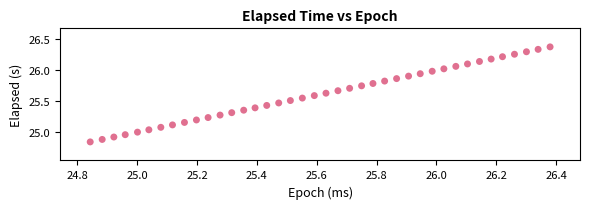

What is the range of X values (max minus min)?

1.5